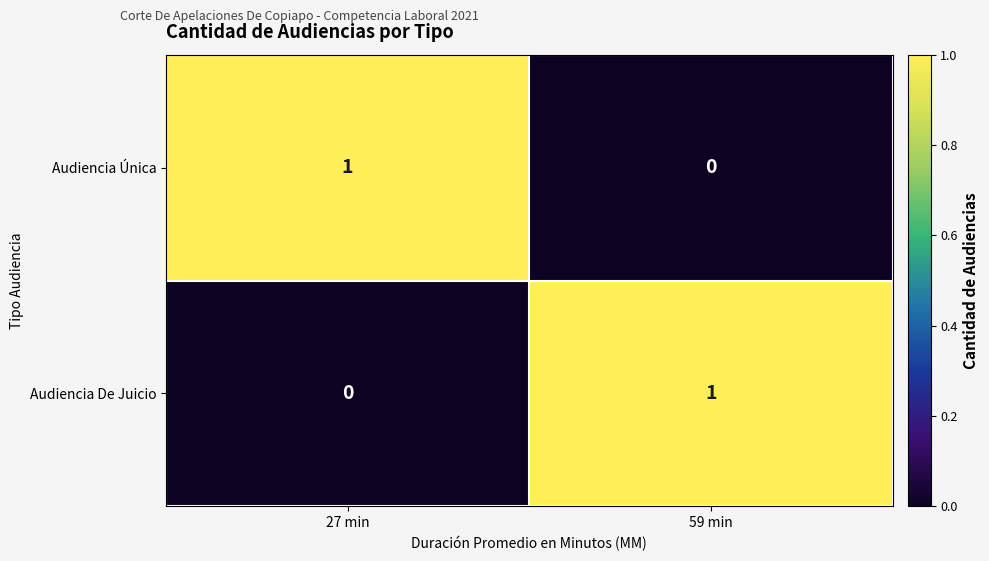

The value of Audiencia Única at 59 min is 0. True or false?

True